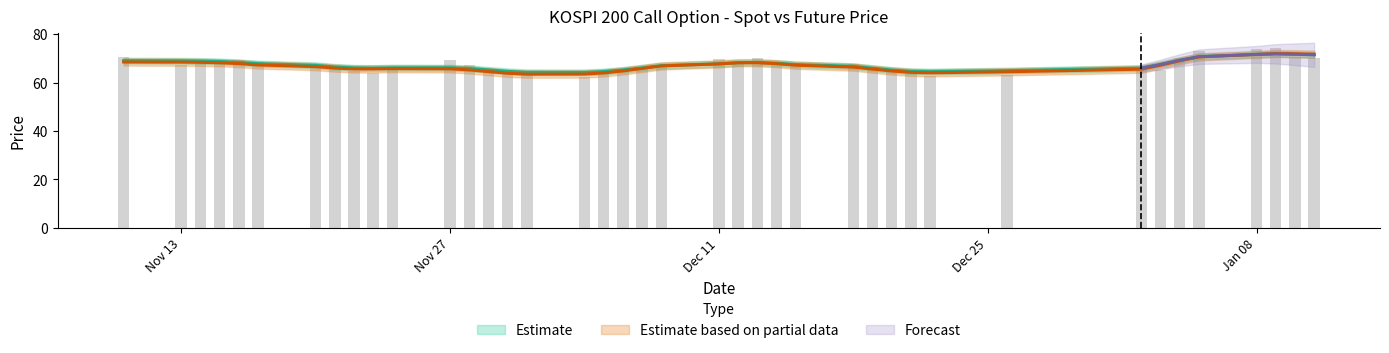

What is the average value?

67.3